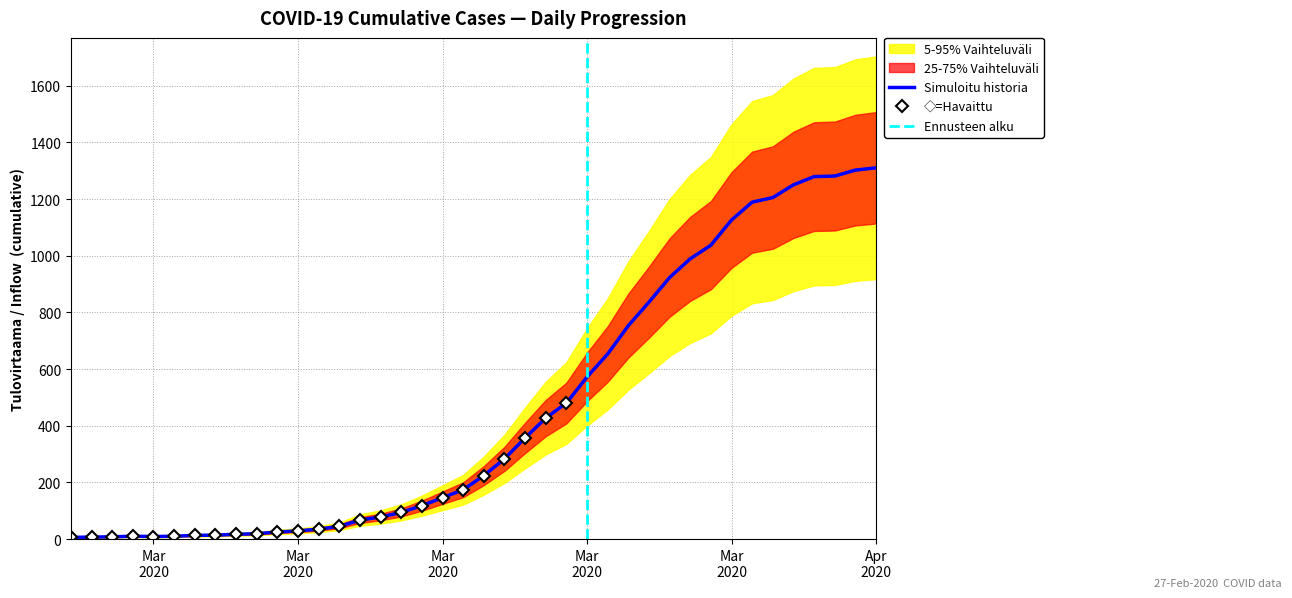

Is it true that the value at 2020-03-05 is 9?

False